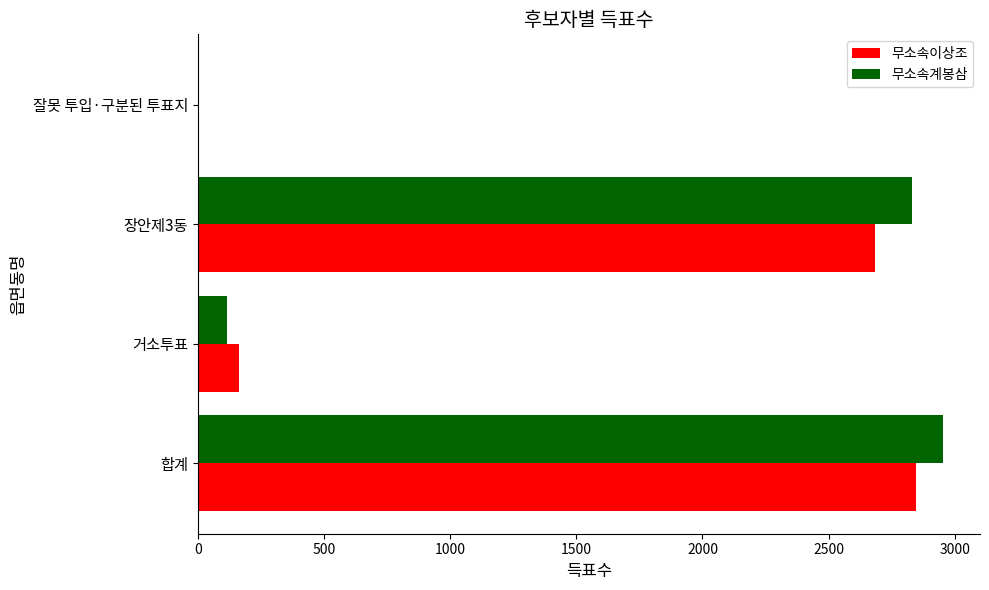

What is the sum of all 무소속계봉삼 values?

5904